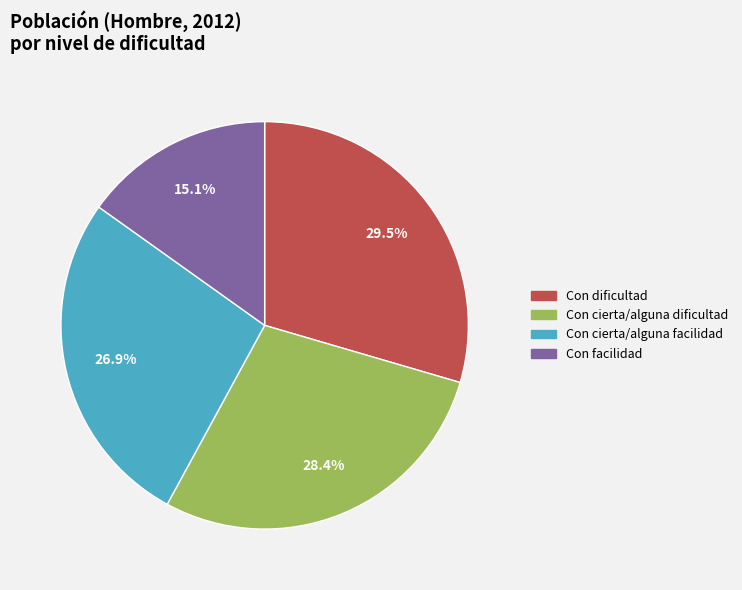

Does Con cierta/alguna dificultad account for over 50% of the chart?

No